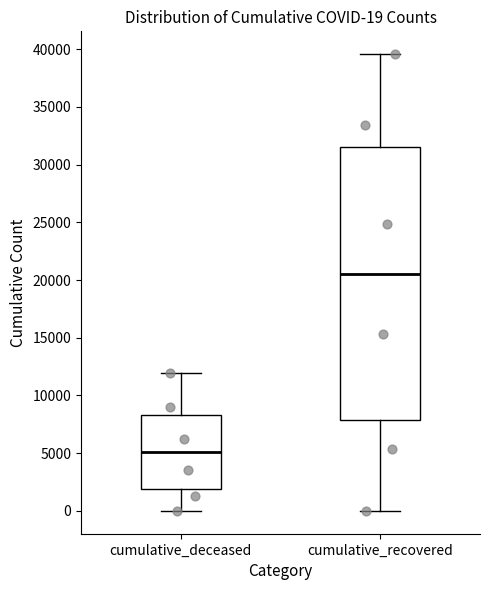

Which box's median line is the lowest?

cumulative_deceased